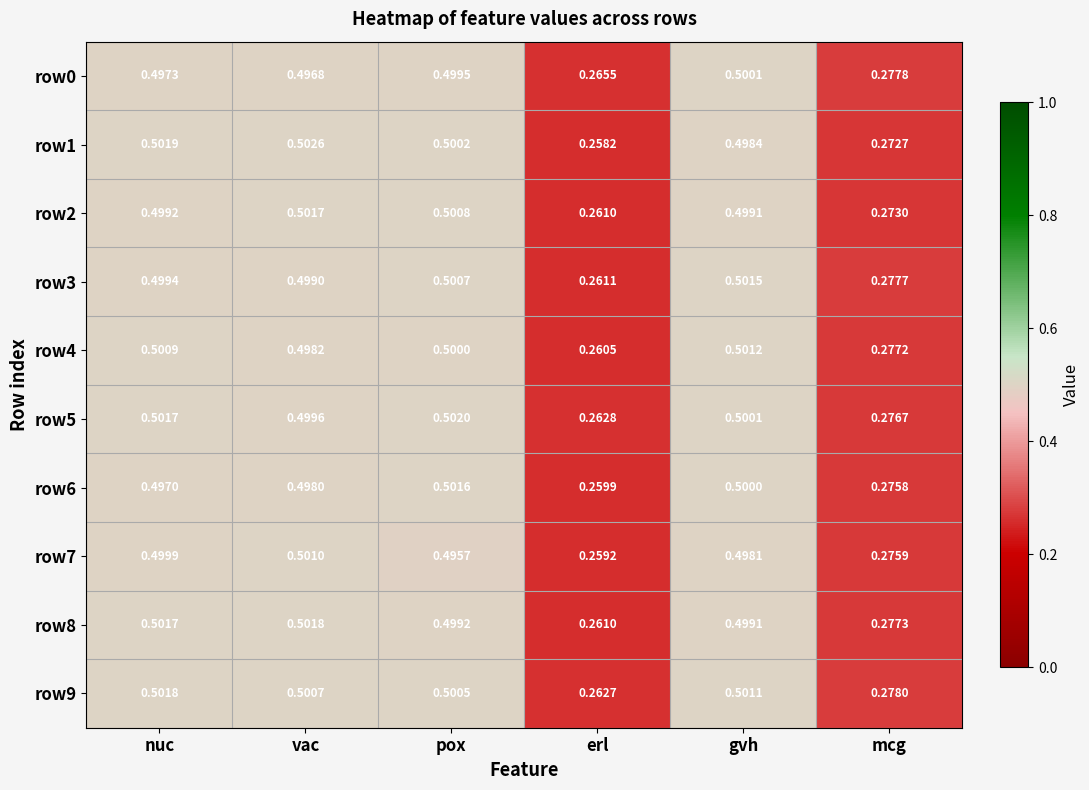

List the labels in order of row0 value, largest first.

gvh, pox, nuc, vac, mcg, erl